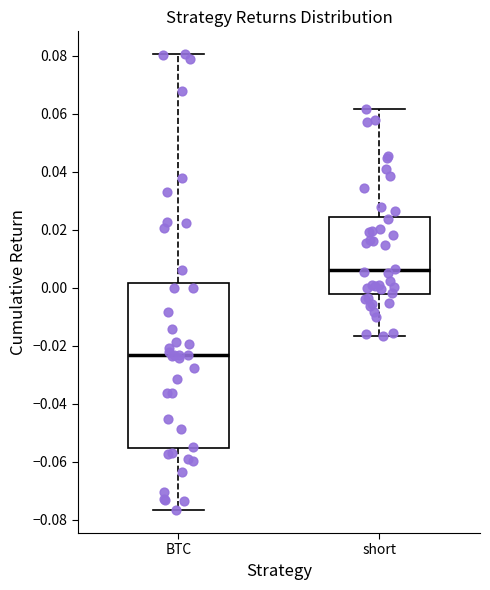

Reading left to right, read every box against the y-axis: the position of its median line, the range the box covers, and the ends of its whiskers. The values are not printed on the chart, so give them approximately, as read against the axis.

BTC: median -0.024, box -0.056 to 0.002, whiskers -0.076 to 0.080
short: median 0.006, box -0.002 to 0.024, whiskers -0.016 to 0.062